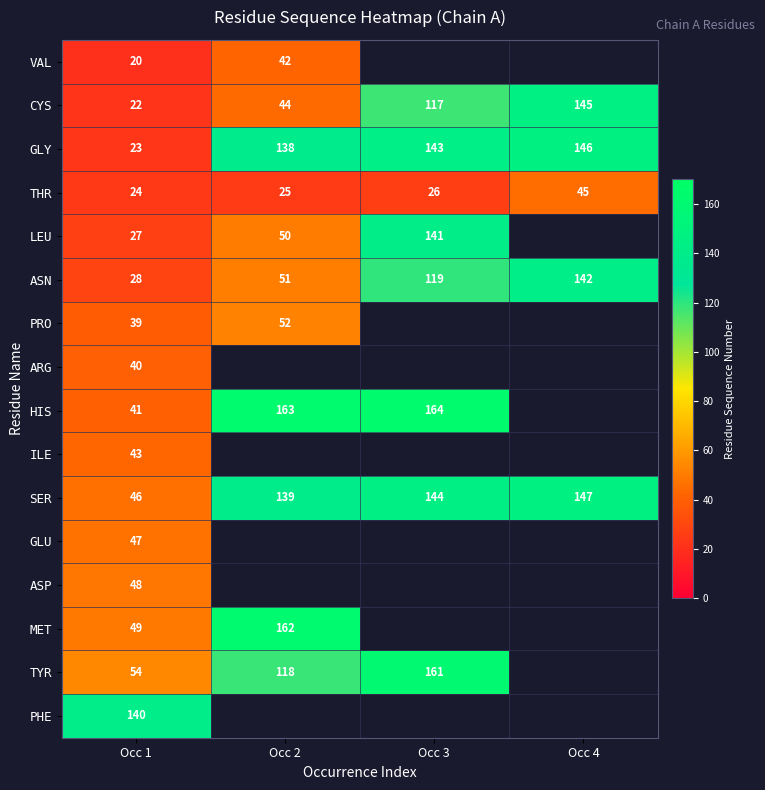

Is it true that THR equals 45 at Occ 4?

True